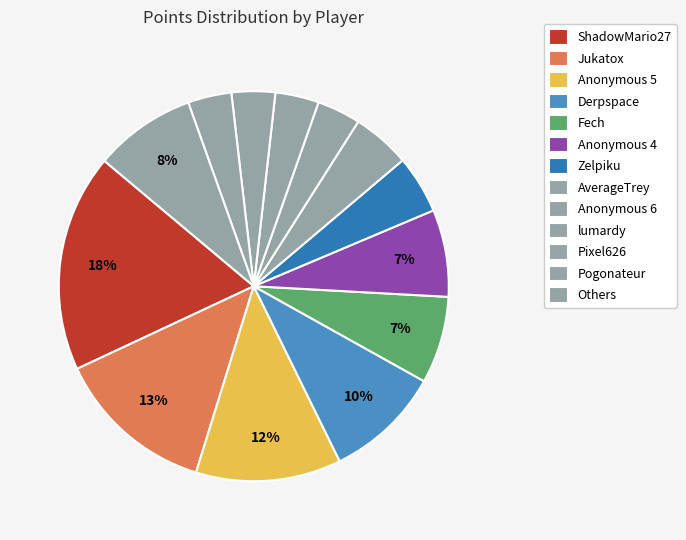

How many segments does this pie chart have?

13